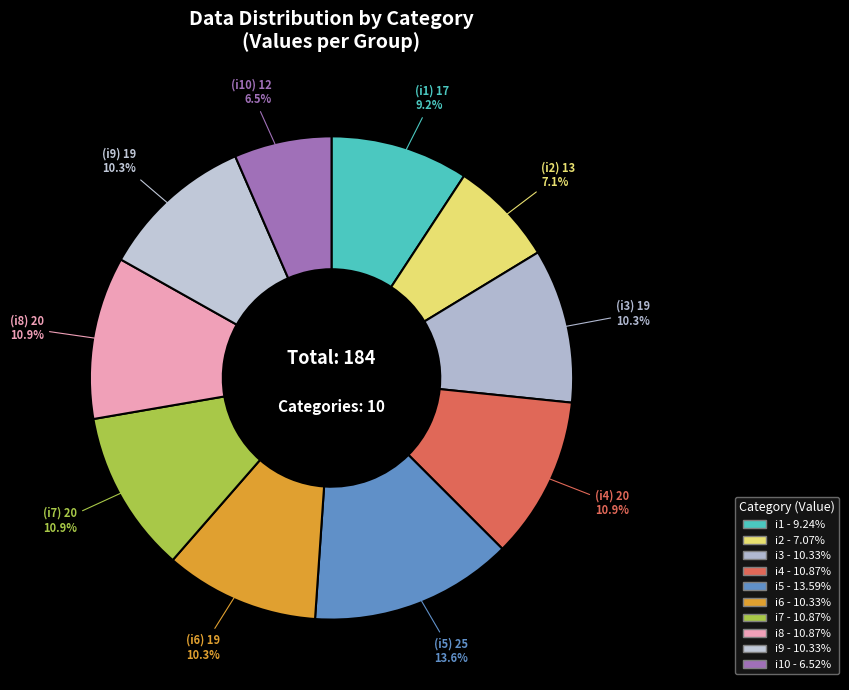

What is the smallest slice in the pie chart?

i10